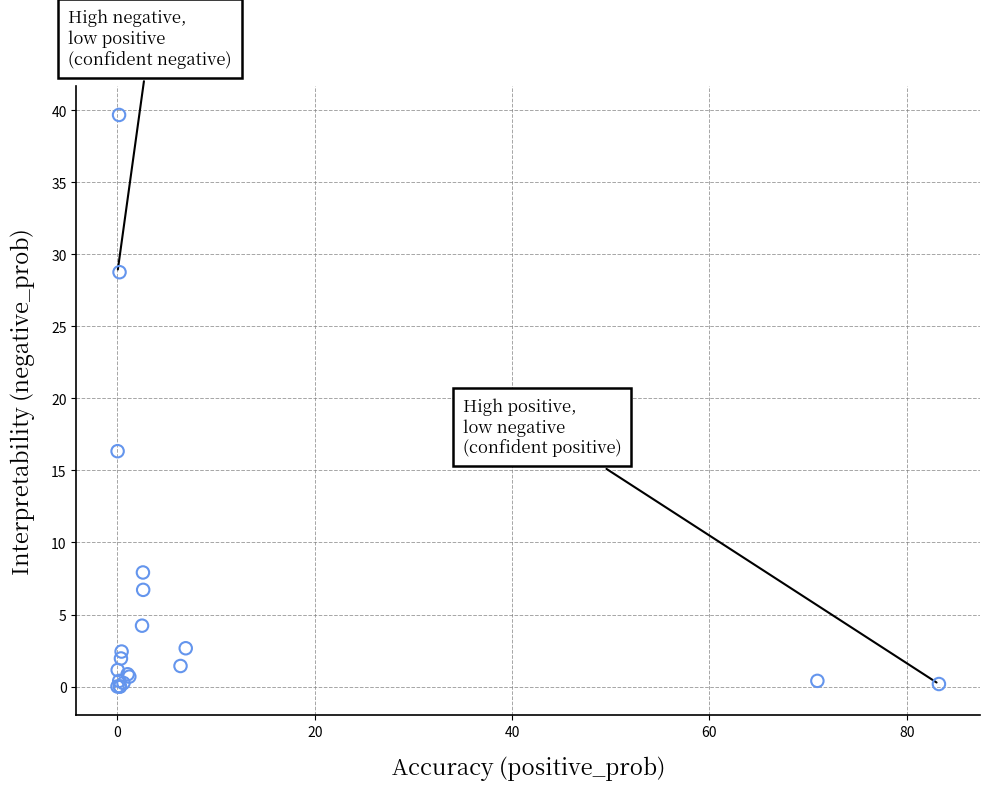

What Y value in the scatter plot is closest to 19?

16.3